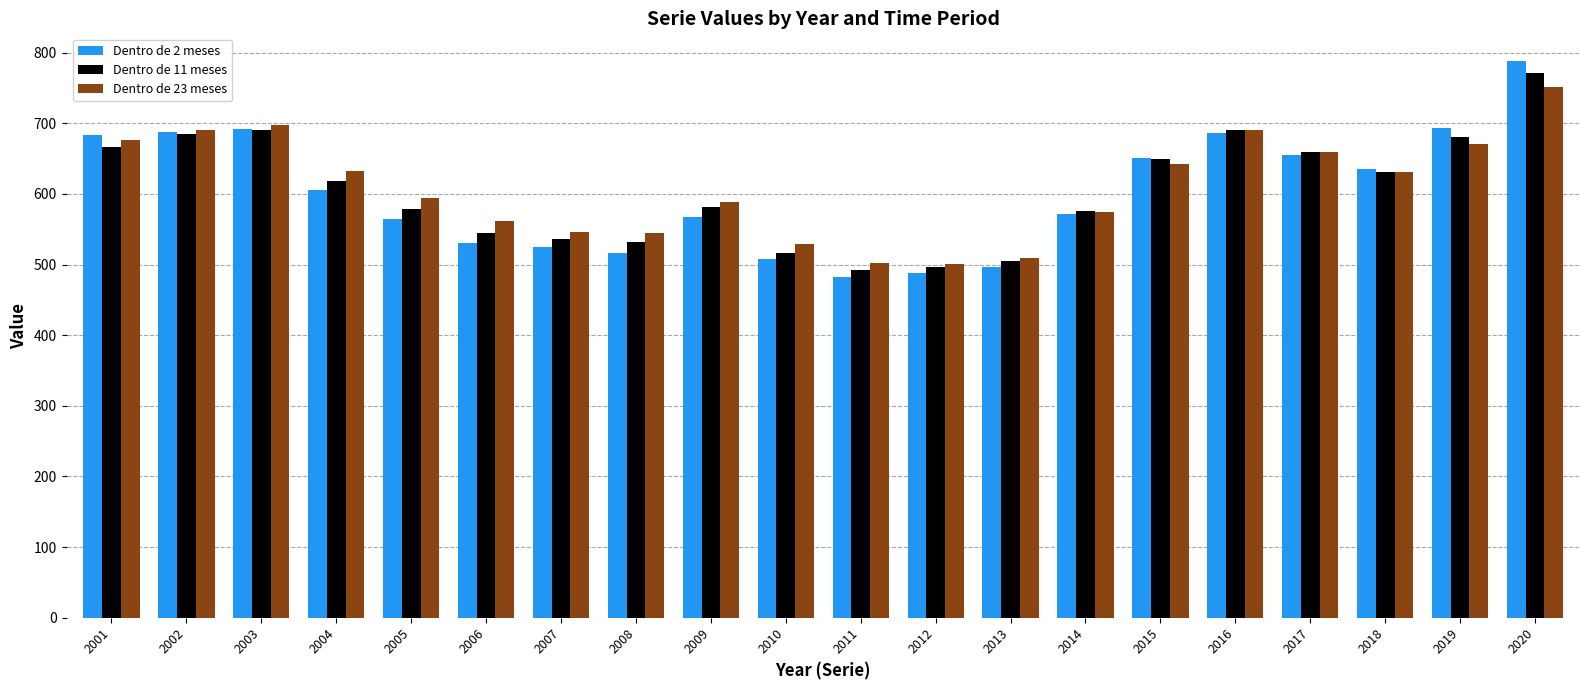

At which category is the sum across all series the highest?

2020